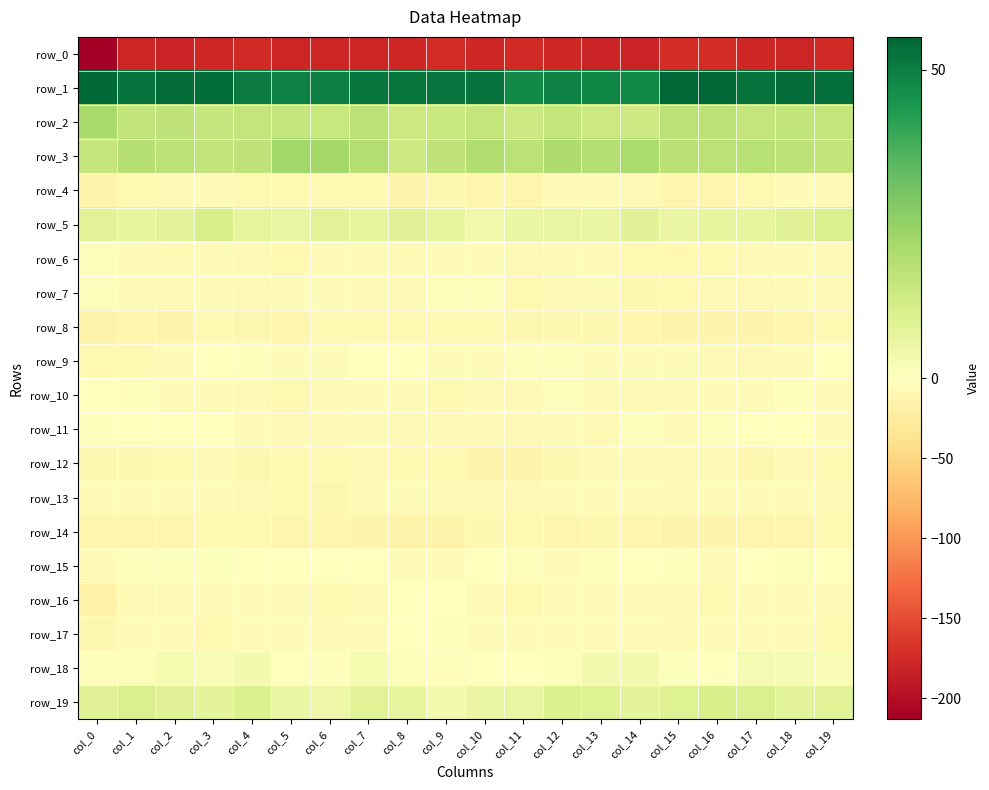

Reading left to right, transcribe all the data shown in this chart.

row_0: col_0=-213.3	col_1=-179.0	col_2=-180.1	col_3=-177.4	col_4=-176.4	col_5=-179.5	col_6=-179.5	col_7=-179.5	col_8=-176.8	col_9=-174.3	col_10=-176.9	col_11=-175.7	col_12=-178.0	col_13=-181.2	col_14=-180.1	col_15=-173.0	col_16=-172.1	col_17=-178.1	col_18=-179.8	col_19=-176.2
row_1: col_0=54.7	col_1=52.7	col_2=54.2	col_3=53.8	col_4=51.0	col_5=49.1	col_6=49.9	col_7=51.5	col_8=51.6	col_9=52.3	col_10=52.5	col_11=47.8	col_12=49.1	col_13=48.1	col_14=47.7	col_15=54.9	col_16=55.3	col_17=53.2	col_18=54.1	col_19=53.6
row_2: col_0=21.2	col_1=16.2	col_2=16.6	col_3=15.4	col_4=15.7	col_5=15.2	col_6=15.0	col_7=17.3	col_8=14.0	col_9=14.5	col_10=15.9	col_11=13.5	col_12=15.6	col_13=14.1	col_14=13.3	col_15=17.6	col_16=17.5	col_17=15.7	col_18=16.3	col_19=15.8
row_3: col_0=16.0	col_1=19.0	col_2=17.4	col_3=16.3	col_4=16.8	col_5=22.7	col_6=21.7	col_7=18.8	col_8=13.5	col_9=16.7	col_10=19.7	col_11=17.7	col_12=20.0	col_13=19.1	col_14=21.0	col_15=17.9	col_16=17.5	col_17=18.5	col_18=16.9	col_19=16.2
row_4: col_0=-15.7	col_1=-9.9	col_2=-7.1	col_3=-5.7	col_4=-9.6	col_5=-9.7	col_6=-9.6	col_7=-9.9	col_8=-13.9	col_9=-11.5	col_10=-11.8	col_11=-12.4	col_12=-8.1	col_13=-4.9	col_14=-7.4	col_15=-12.7	col_16=-11.7	col_17=-8.5	col_18=-6.2	col_19=-6.8
row_5: col_0=8.6	col_1=7.3	col_2=7.5	col_3=11.4	col_4=7.0	col_5=6.2	col_6=8.5	col_7=6.8	col_8=8.7	col_9=7.1	col_10=4.1	col_11=5.7	col_12=6.4	col_13=5.7	col_14=8.9	col_15=5.7	col_16=6.5	col_17=6.8	col_18=8.9	col_19=10.8
row_6: col_0=-3.2	col_1=-6.6	col_2=-6.8	col_3=-6.0	col_4=-8.1	col_5=-8.9	col_6=-3.3	col_7=-7.2	col_8=-8.1	col_9=-4.5	col_10=-5.1	col_11=-7.6	col_12=-6.0	col_13=-6.8	col_14=-8.4	col_15=-9.6	col_16=-8.4	col_17=-7.5	col_18=-6.5	col_19=-6.4
row_7: col_0=-2.8	col_1=-6.5	col_2=-7.1	col_3=-6.3	col_4=-7.1	col_5=-5.1	col_6=-4.7	col_7=-6.7	col_8=-8.3	col_9=-2.8	col_10=-2.3	col_11=-9.4	col_12=-7.9	col_13=-6.3	col_14=-11.3	col_15=-8.9	col_16=-7.3	col_17=-7.6	col_18=-6.5	col_19=-6.8
row_8: col_0=-15.0	col_1=-12.9	col_2=-13.6	col_3=-9.0	col_4=-11.2	col_5=-12.0	col_6=-9.5	col_7=-9.2	col_8=-9.7	col_9=-9.1	col_10=-9.4	col_11=-11.1	col_12=-11.2	col_13=-10.3	col_14=-11.8	col_15=-13.6	col_16=-13.4	col_17=-13.6	col_18=-12.0	col_19=-8.5
row_9: col_0=-8.9	col_1=-8.4	col_2=-6.0	col_3=-0.9	col_4=-2.6	col_5=-6.2	col_6=-3.5	col_7=-1.3	col_8=-0.6	col_9=-5.2	col_10=-5.7	col_11=-3.3	col_12=-2.9	col_13=-5.8	col_14=-3.9	col_15=-4.0	col_16=-8.0	col_17=-7.8	col_18=-4.0	col_19=-0.4
row_10: col_0=0.3	col_1=-2.5	col_2=-4.6	col_3=-3.4	col_4=-7.9	col_5=-9.3	col_6=-7.2	col_7=-5.3	col_8=-4.8	col_9=-8.7	col_10=-8.0	col_11=-6.8	col_12=-2.5	col_13=-7.1	col_14=-7.4	col_15=-8.0	col_16=-4.2	col_17=-4.4	col_18=-3.1	col_19=-5.2
row_11: col_0=-2.9	col_1=-0.1	col_2=-0.3	col_3=-1.5	col_4=-5.4	col_5=-7.2	col_6=-7.9	col_7=-5.0	col_8=-8.1	col_9=-7.0	col_10=-7.8	col_11=-7.2	col_12=-5.8	col_13=-6.8	col_14=-3.0	col_15=-3.7	col_16=-2.0	col_17=-0.5	col_18=0.4	col_19=-3.4
row_12: col_0=-10.8	col_1=-10.0	col_2=-9.5	col_3=-7.9	col_4=-10.3	col_5=-9.7	col_6=-9.8	col_7=-8.0	col_8=-8.8	col_9=-9.9	col_10=-13.8	col_11=-14.4	col_12=-11.2	col_13=-4.8	col_14=-6.8	col_15=-6.9	col_16=-8.2	col_17=-10.5	col_18=-8.1	col_19=-9.1
row_13: col_0=-4.6	col_1=-3.4	col_2=-4.1	col_3=-6.4	col_4=-8.1	col_5=-9.3	col_6=-10.4	col_7=-7.0	col_8=-4.0	col_9=-7.2	col_10=-7.4	col_11=-7.3	col_12=-5.8	col_13=-4.8	col_14=-6.2	col_15=-6.8	col_16=-6.4	col_17=-3.4	col_18=-4.9	col_19=-7.6
row_14: col_0=-11.7	col_1=-11.9	col_2=-12.9	col_3=-9.3	col_4=-9.0	col_5=-13.0	col_6=-12.8	col_7=-14.4	col_8=-16.0	col_9=-16.3	col_10=-10.6	col_11=-9.0	col_12=-12.1	col_13=-11.2	col_14=-12.3	col_15=-14.3	col_16=-14.6	col_17=-12.2	col_18=-12.4	col_19=-8.4
row_15: col_0=-6.3	col_1=-2.2	col_2=0.8	col_3=0.7	col_4=-0.9	col_5=0.3	col_6=-1.0	col_7=-1.3	col_8=-5.0	col_9=-5.5	col_10=-1.4	col_11=-2.1	col_12=-5.3	col_13=-3.0	col_14=-0.0	col_15=-1.8	col_16=-4.1	col_17=-0.6	col_18=0.9	col_19=0.1
row_16: col_0=-16.9	col_1=-8.2	col_2=-3.4	col_3=-5.3	col_4=-5.0	col_5=-5.0	col_6=-9.1	col_7=-7.2	col_8=-1.1	col_9=-0.7	col_10=-4.8	col_11=-9.2	col_12=-5.7	col_13=-3.9	col_14=-4.9	col_15=-8.1	col_16=-9.4	col_17=-5.2	col_18=-3.8	col_19=-5.4
row_17: col_0=-11.6	col_1=-5.7	col_2=-4.4	col_3=-9.6	col_4=-6.5	col_5=-4.3	col_6=-7.2	col_7=-4.3	col_8=-1.3	col_9=-3.0	col_10=-4.3	col_11=-6.2	col_12=-4.9	col_13=-3.3	col_14=-4.5	col_15=-7.4	col_16=-6.2	col_17=-3.8	col_18=-6.3	col_19=-9.3
row_18: col_0=-1.7	col_1=1.3	col_2=2.7	col_3=1.6	col_4=3.1	col_5=0.2	col_6=-2.0	col_7=3.0	col_8=1.0	col_9=-2.7	col_10=0.2	col_11=-0.8	col_12=1.2	col_13=3.3	col_14=3.3	col_15=0.5	col_16=0.2	col_17=2.3	col_18=2.6	col_19=2.1
row_19: col_0=8.8	col_1=10.6	col_2=8.8	col_3=7.6	col_4=10.0	col_5=5.3	col_6=4.8	col_7=8.2	col_8=6.7	col_9=3.4	col_10=5.2	col_11=6.4	col_12=10.2	col_13=9.4	col_14=7.8	col_15=9.5	col_16=11.2	col_17=10.4	col_18=8.2	col_19=8.3